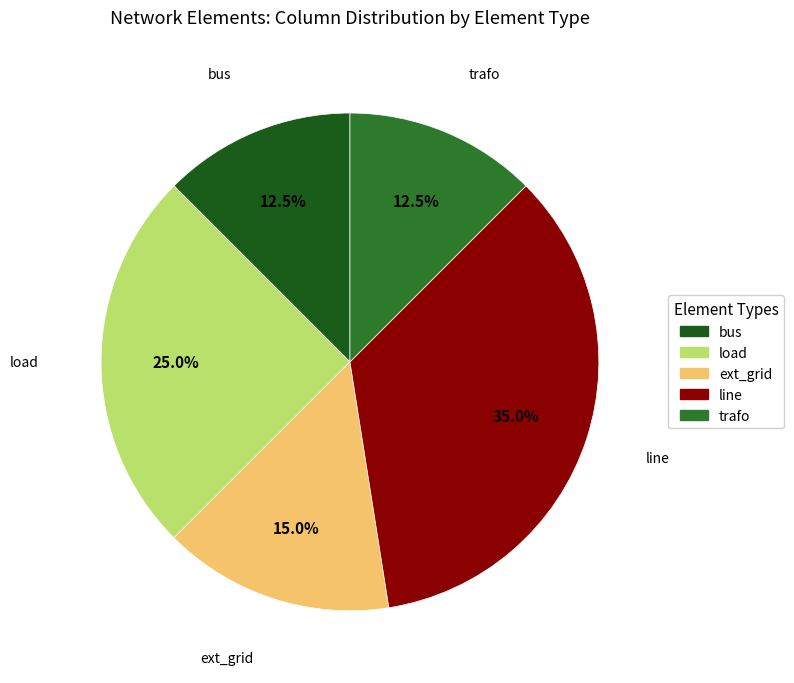

How many slices are in this pie chart?

5